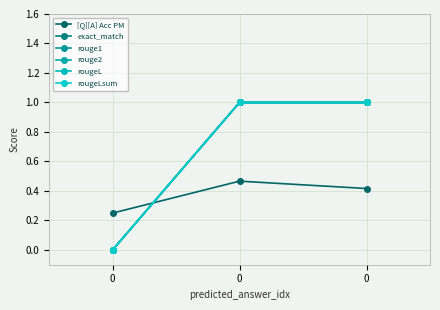

How many [Q][A] Acc PM values are between 0 and 1?

3